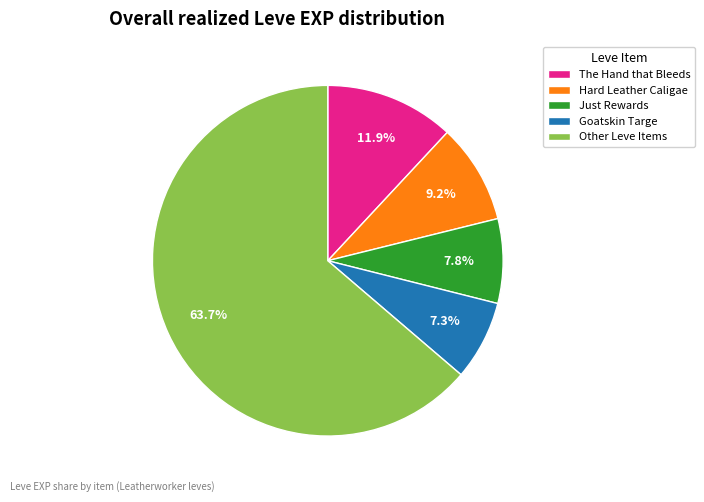

What portion of the pie excludes Just Rewards?

92.2%